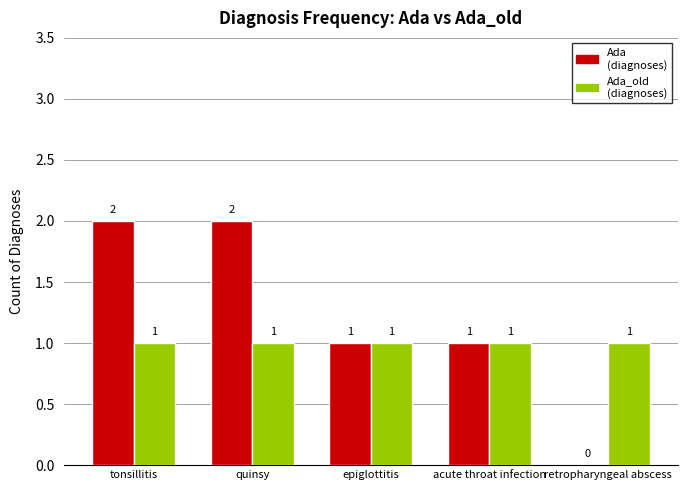

True or false: Ada_old (diagnoses) has a value of 1 at acute throat infection.

True